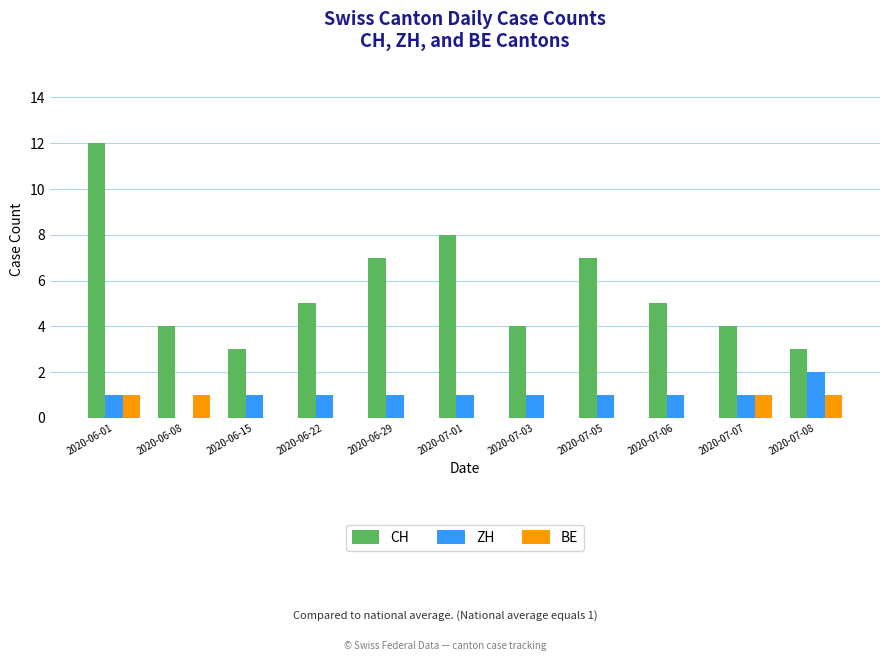

True or false: BE has a value of -1 at 2020-07-03.

False